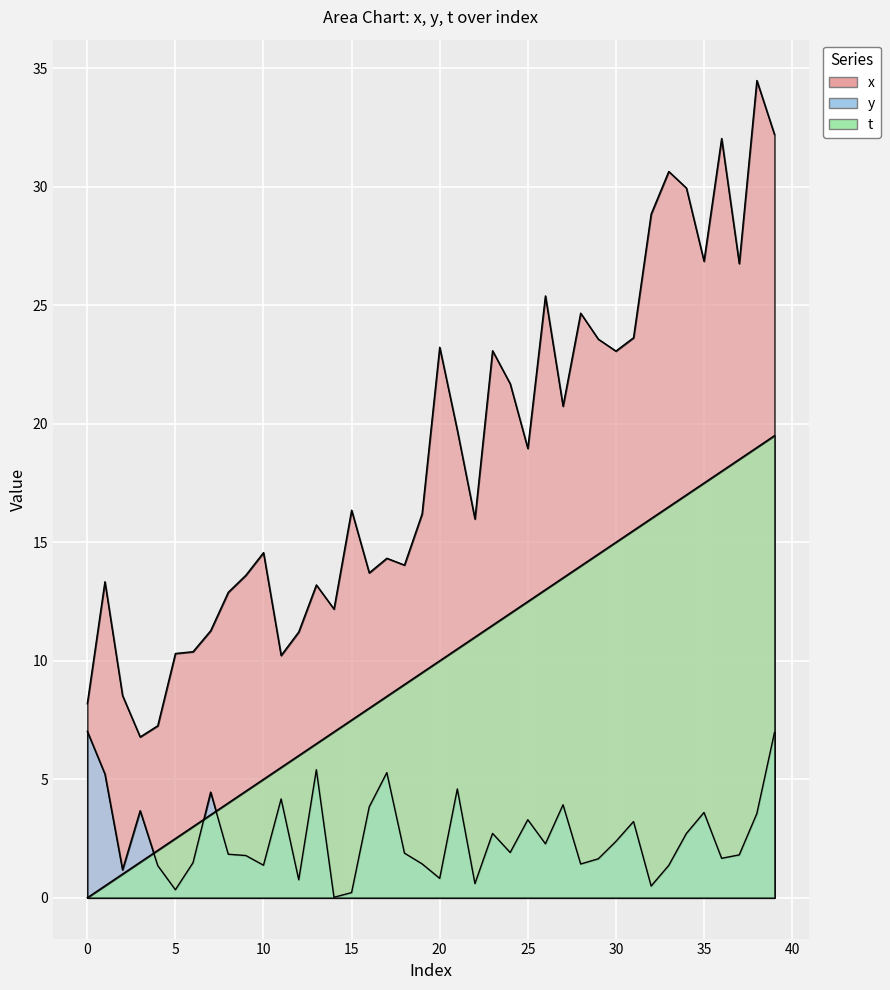

How many values in t are above zero?

39